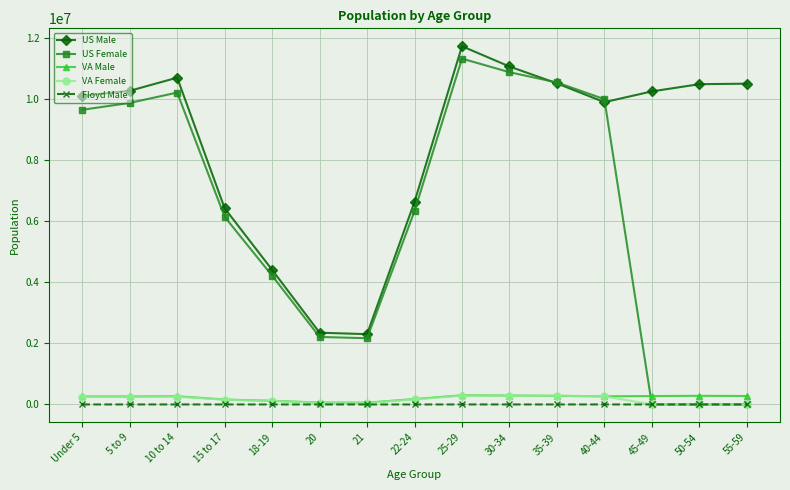

Is it true that US Male equals 16295365 at 40-44?

False